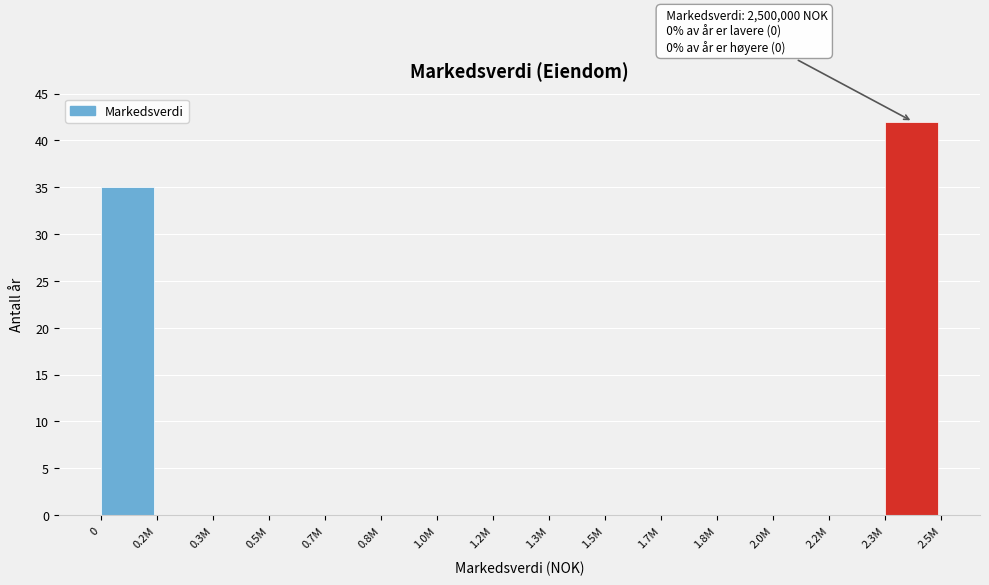

Reading left to right, transcribe all the data shown in this chart.

0=35	0.2M=0	0.3M=0	0.5M=0	0.7M=0	0.8M=0	1.0M=0	1.2M=0	1.3M=0	1.5M=0	1.7M=0	1.8M=0	2.0M=0	2.2M=0	2.3M=42